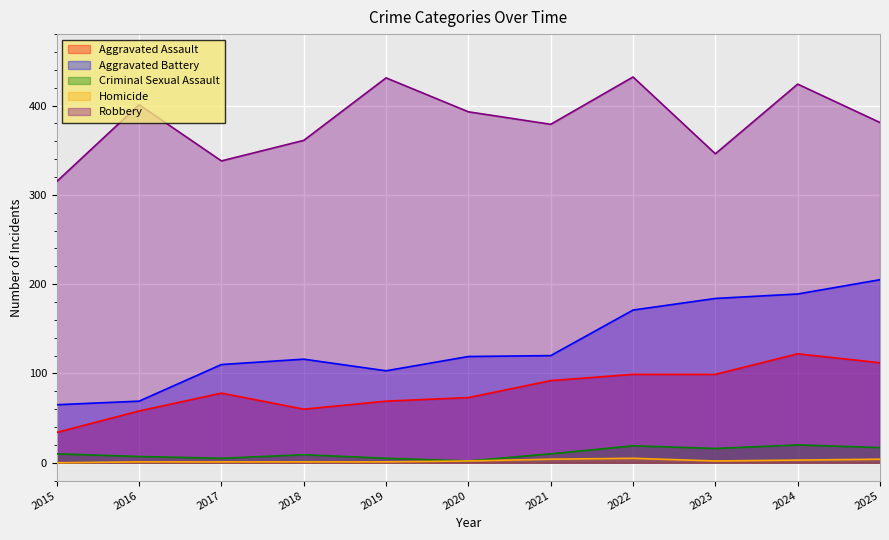

At 2022, list the series in order from largest to smallest.

Robbery, Aggravated Battery, Aggravated Assault, Criminal Sexual Assault, Homicide